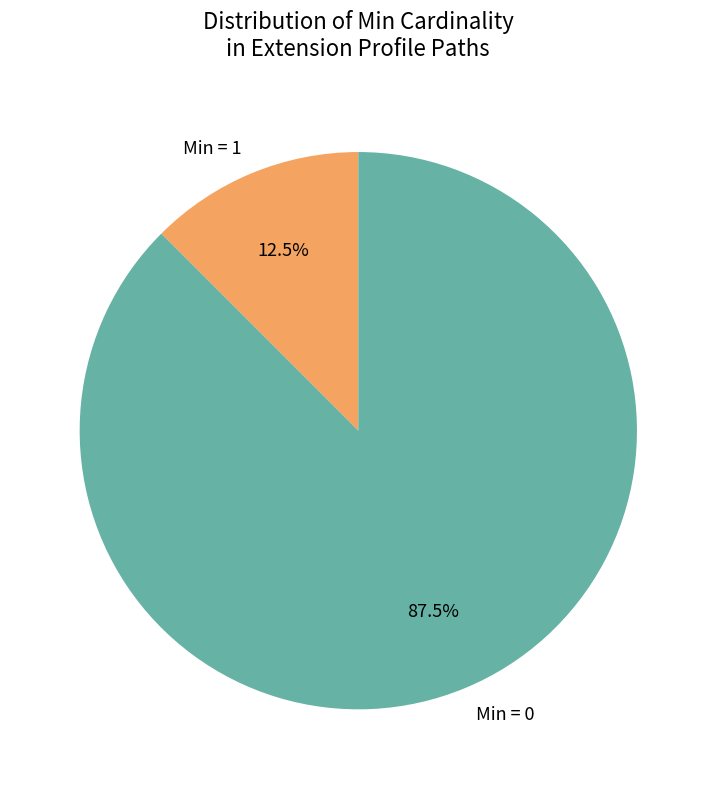

Rank the categories by value from lowest to highest.

Min = 1, Min = 0